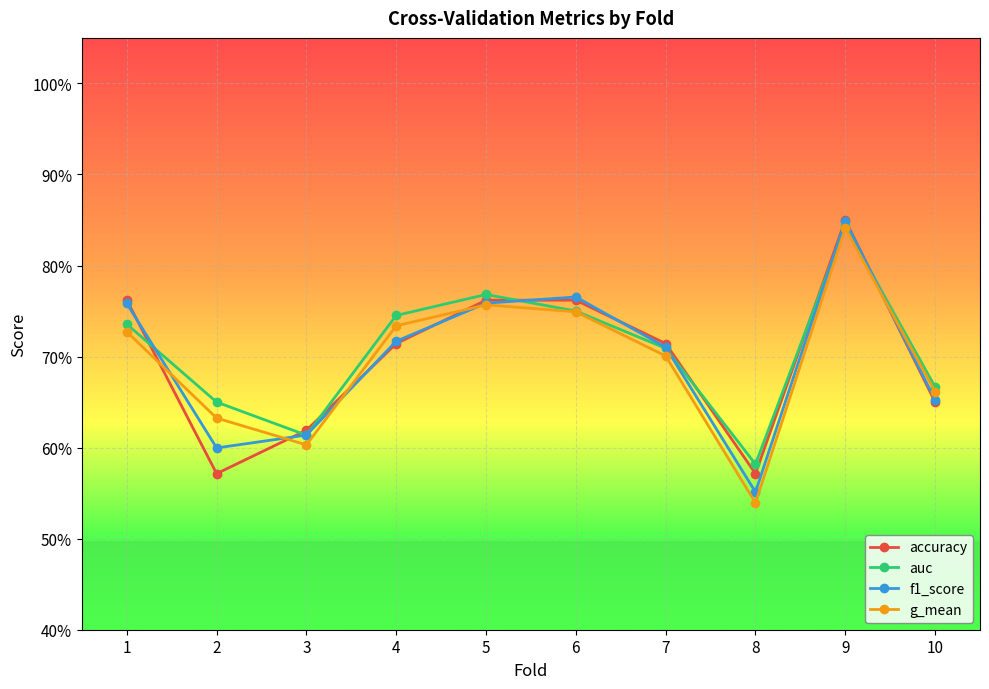

What is the difference between the second highest and minimum values in the f1_score series?

0.2